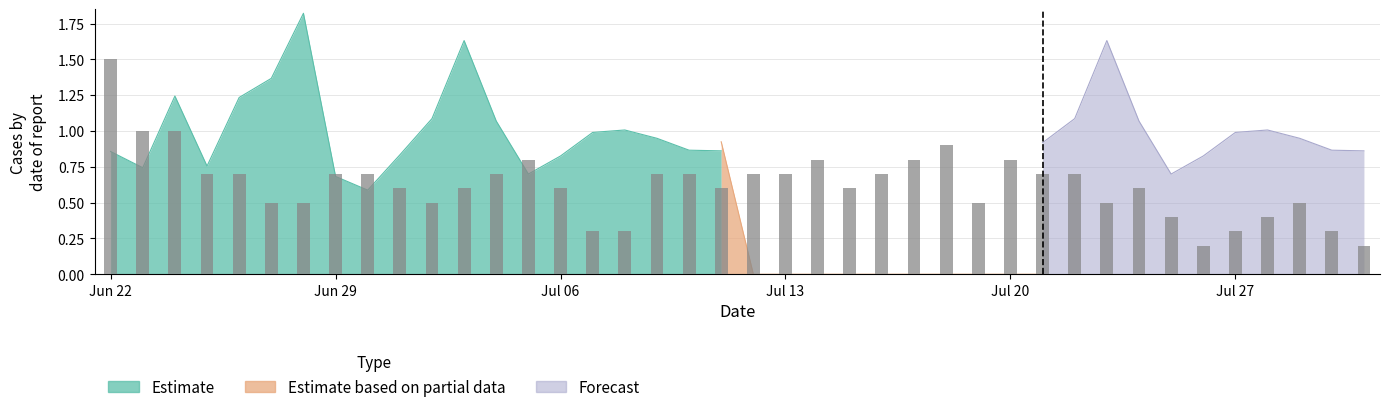

Rank the series at 18 from lowest to highest value.

Forecast, Estimate, Estimate based on partial data